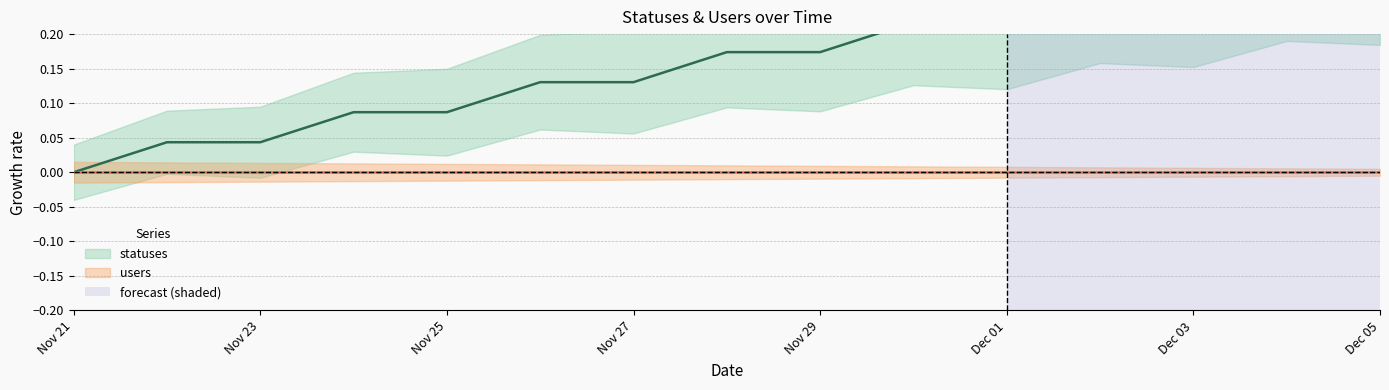

At which label is the value closest to 0?

Nov 21